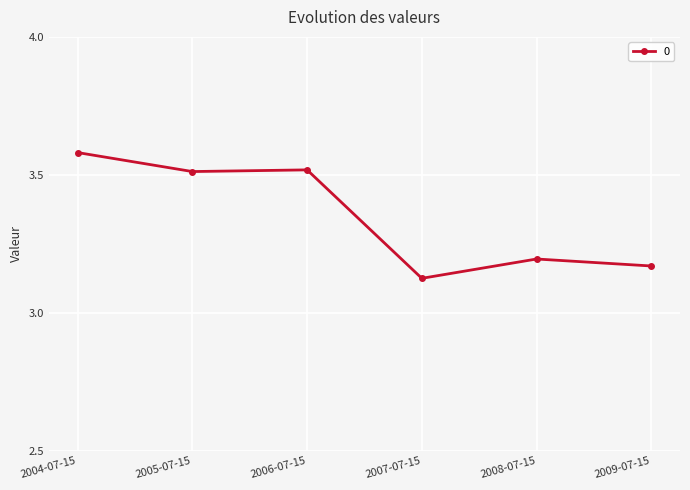

The value at 2009-07-15 is 1.9. True or false?

False